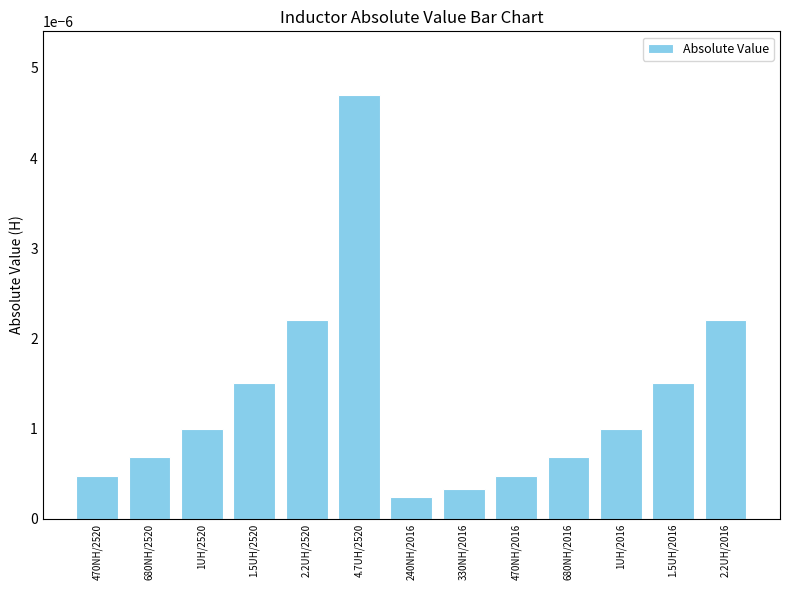

Between 2.2UH/2016 and 680NH/2520, which is larger?

2.2UH/2016